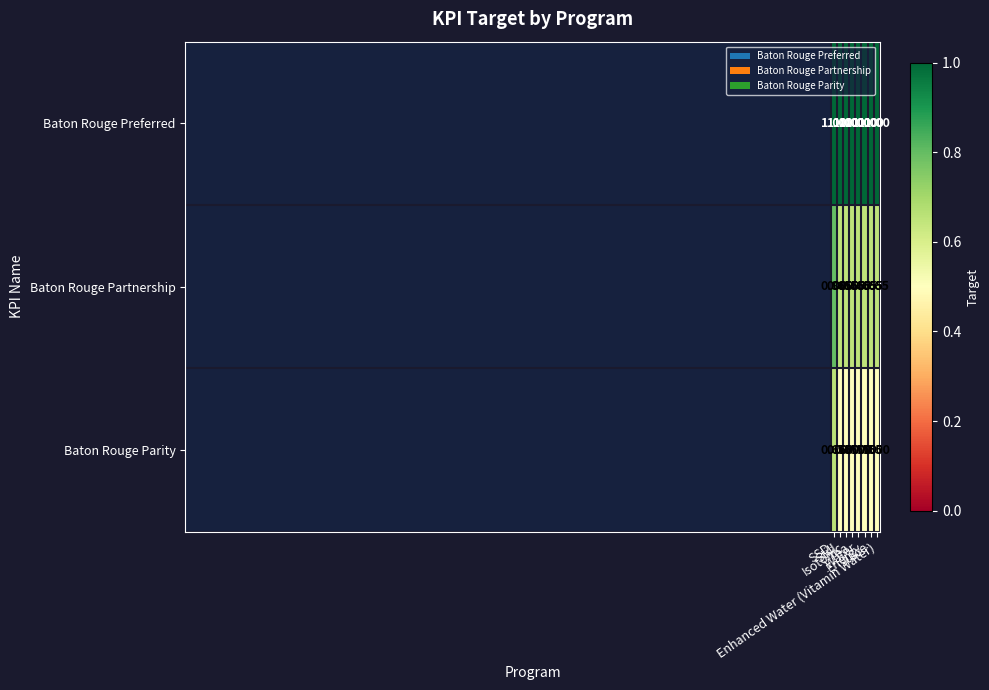

Rank the series by their average value, from highest to lowest.

Baton Rouge Preferred, Baton Rouge Partnership, Baton Rouge Parity